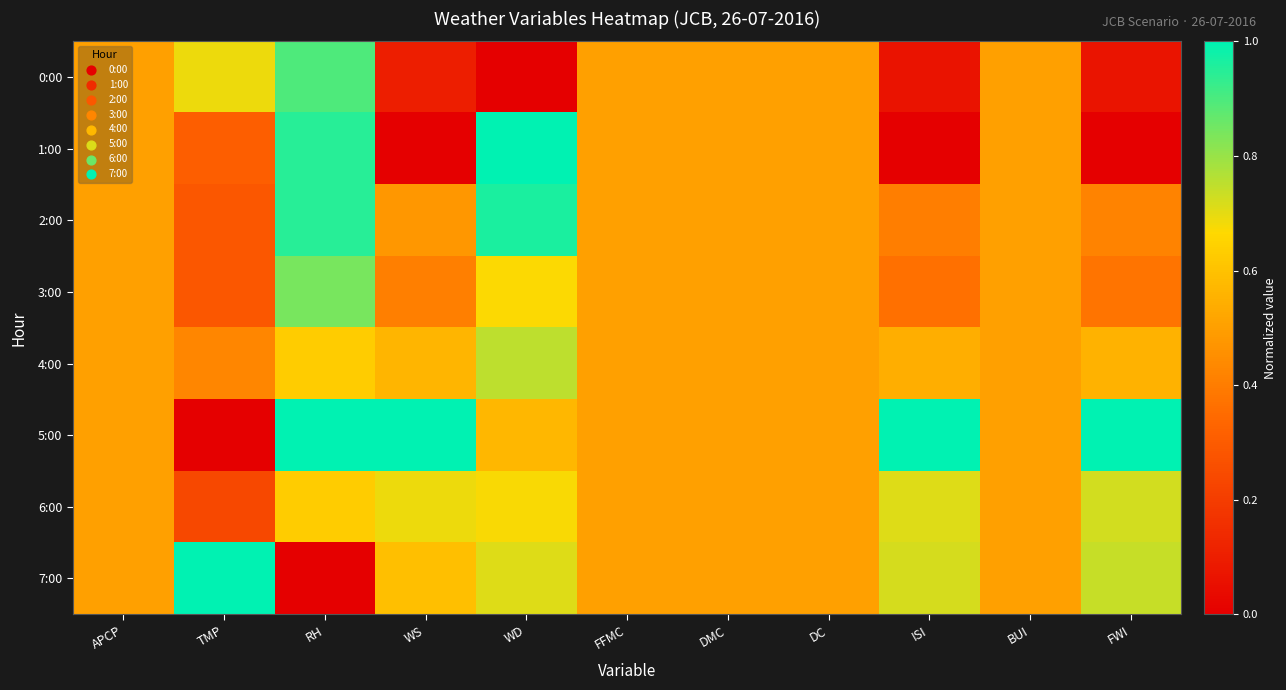

Reading left to right, what are all the values shown in this chart?

0:00: APCP=0.5	TMP=0.7	RH=0.9	WS=0.1	WD=0.0	FFMC=0.5	DMC=0.5	DC=0.5	ISI=0.1	BUI=0.5	FWI=0.1
1:00: APCP=0.5	TMP=0.3	RH=0.9	WS=0.0	WD=1.0	FFMC=0.5	DMC=0.5	DC=0.5	ISI=0.0	BUI=0.5	FWI=0.0
2:00: APCP=0.5	TMP=0.3	RH=0.9	WS=0.5	WD=1.0	FFMC=0.5	DMC=0.5	DC=0.5	ISI=0.4	BUI=0.5	FWI=0.4
3:00: APCP=0.5	TMP=0.3	RH=0.8	WS=0.4	WD=0.7	FFMC=0.5	DMC=0.5	DC=0.5	ISI=0.4	BUI=0.5	FWI=0.4
4:00: APCP=0.5	TMP=0.4	RH=0.6	WS=0.6	WD=0.8	FFMC=0.5	DMC=0.5	DC=0.5	ISI=0.5	BUI=0.5	FWI=0.6
5:00: APCP=0.5	TMP=0.0	RH=1.0	WS=1.0	WD=0.6	FFMC=0.5	DMC=0.5	DC=0.5	ISI=1.0	BUI=0.5	FWI=1.0
6:00: APCP=0.5	TMP=0.2	RH=0.6	WS=0.7	WD=0.7	FFMC=0.5	DMC=0.5	DC=0.5	ISI=0.7	BUI=0.5	FWI=0.7
7:00: APCP=0.5	TMP=1.0	RH=0.0	WS=0.6	WD=0.7	FFMC=0.5	DMC=0.5	DC=0.5	ISI=0.7	BUI=0.5	FWI=0.7